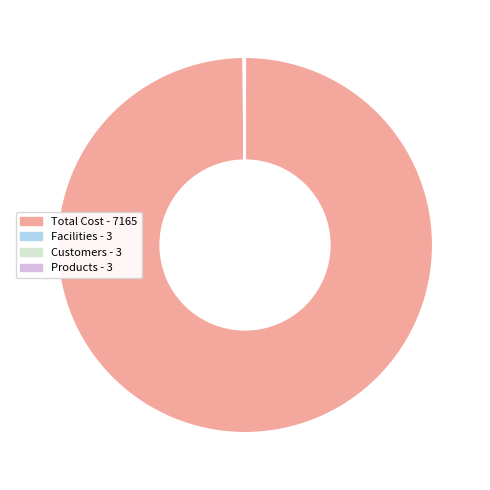

What is the largest slice in the pie chart?

Total Cost